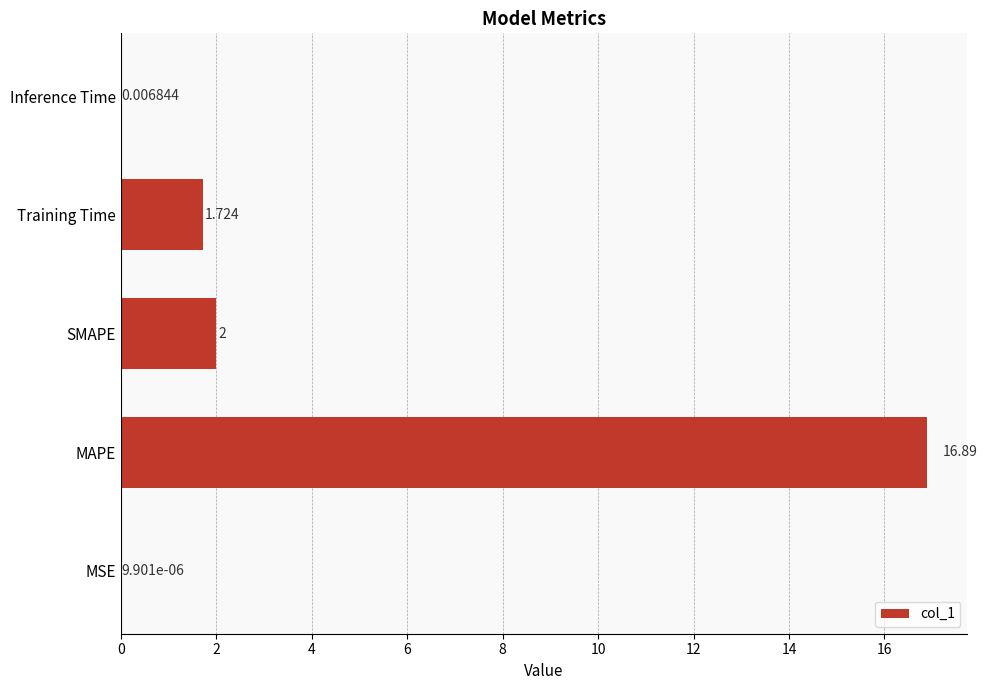

Are the bars grouped side by side (vs. stacked)?

No